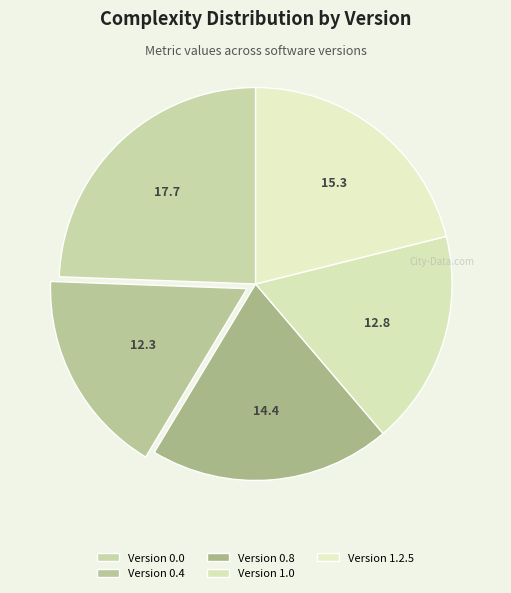

Is it true that Version 0.0 is 24% of the pie?

True